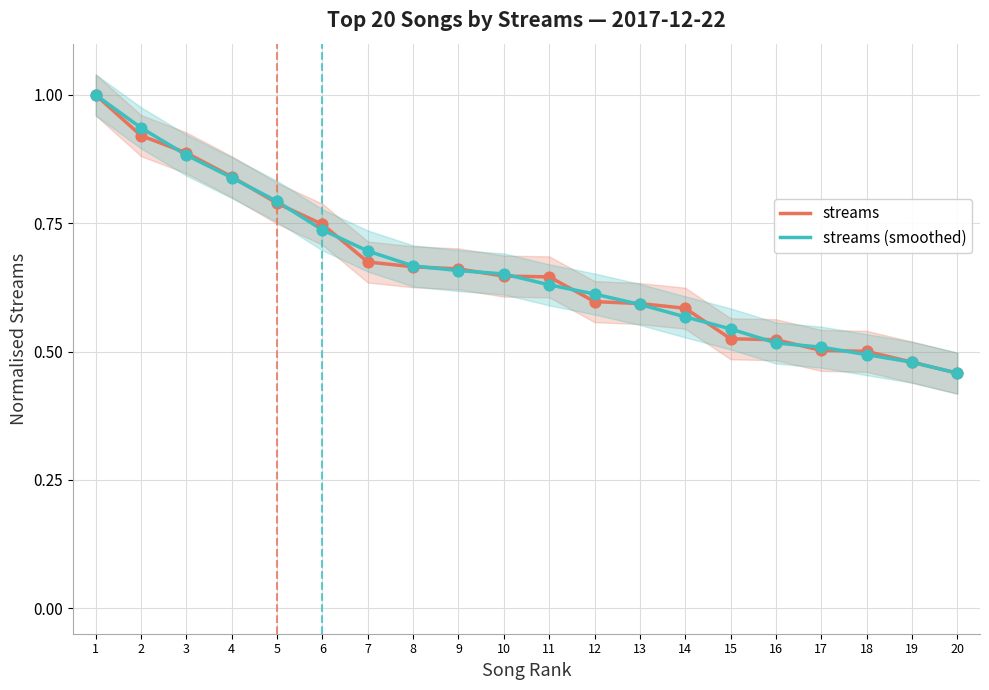

What are all the series names shown in the legend?

streams, streams (smoothed)